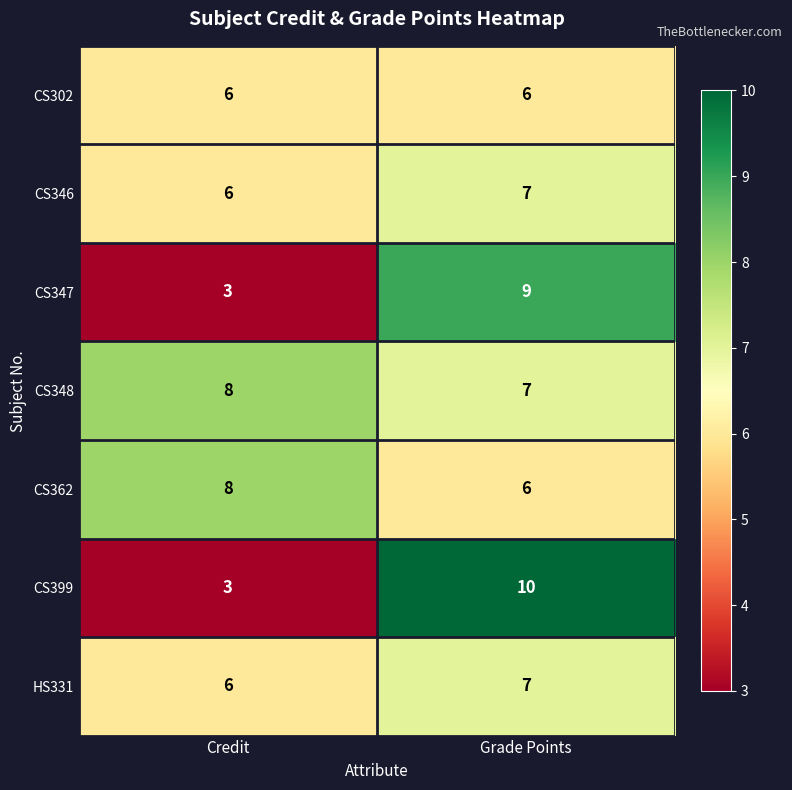

Count the number of categories in the chart.

2